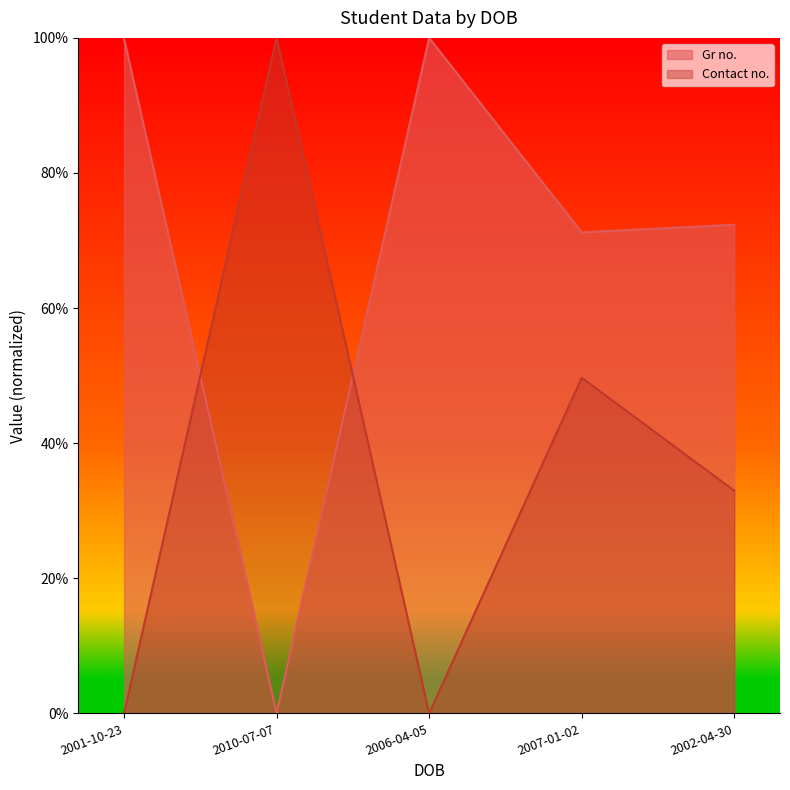

At which category does the chart reach its peak across all series?

2006-04-05